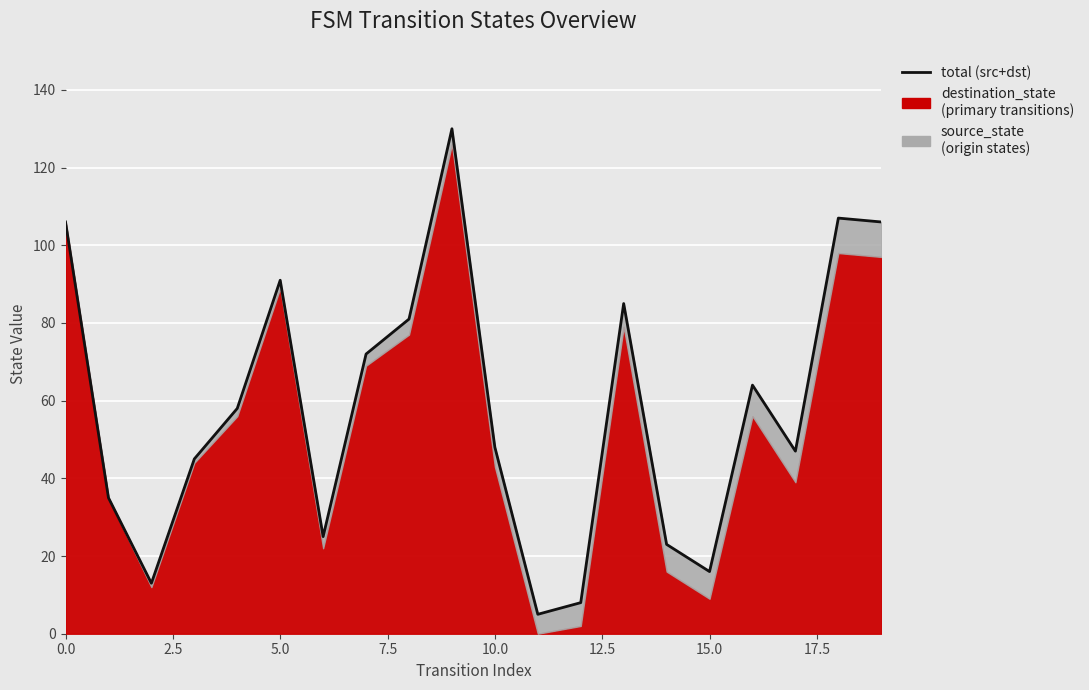

Which has a higher value, 0.0 or 9?

9